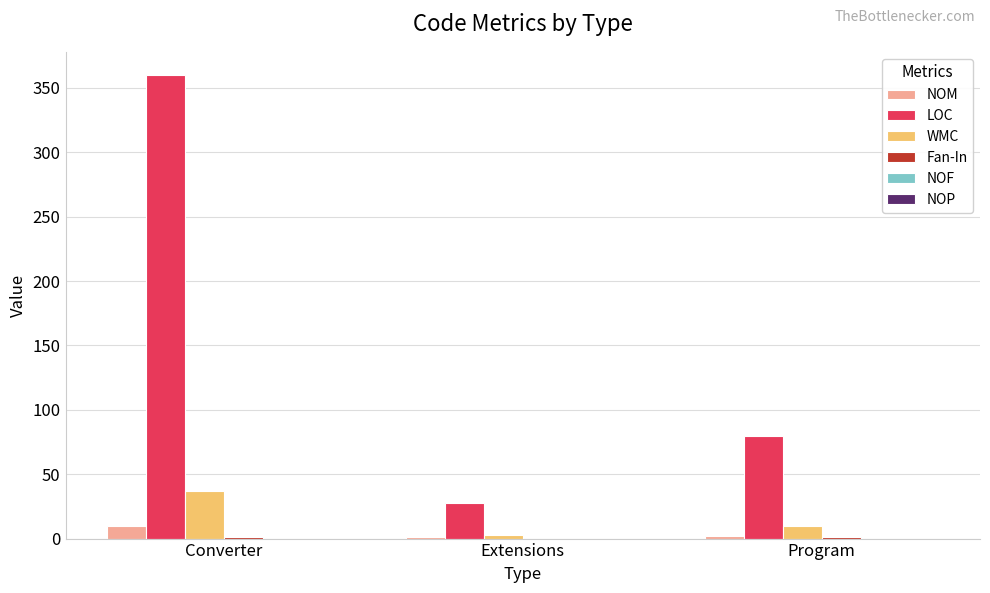

Between Converter and Extensions, which series saw the biggest shift?

LOC